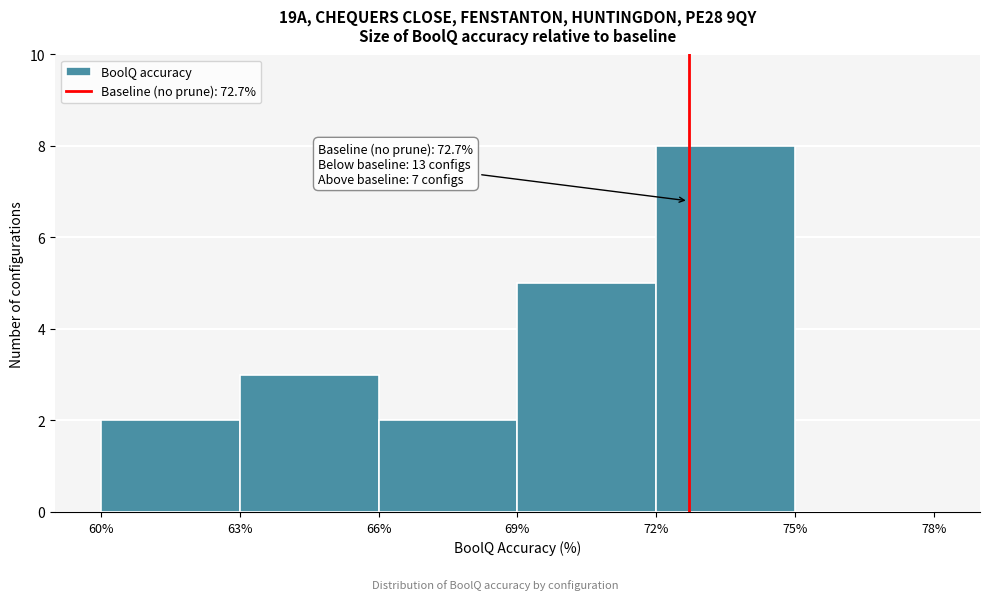

Which range on the x-axis has the tallest bar?

72% to 75%